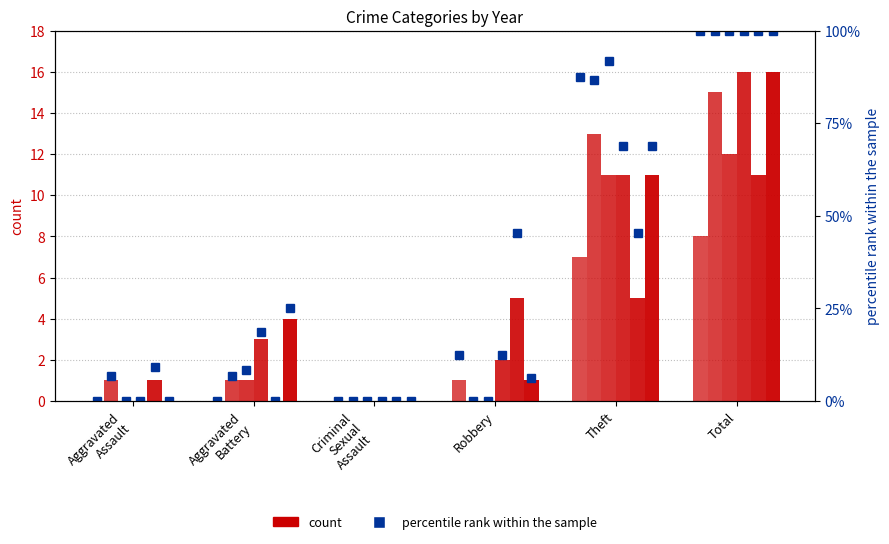

The 2020 series shows 1 at Robbery. True or false?

True